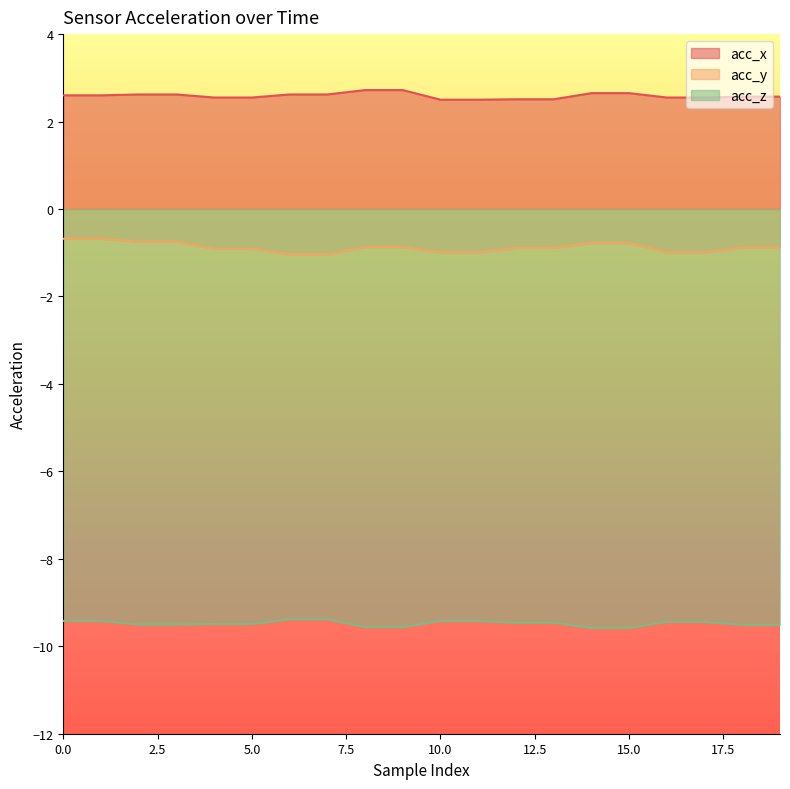

How many lines are shown in the chart?

3